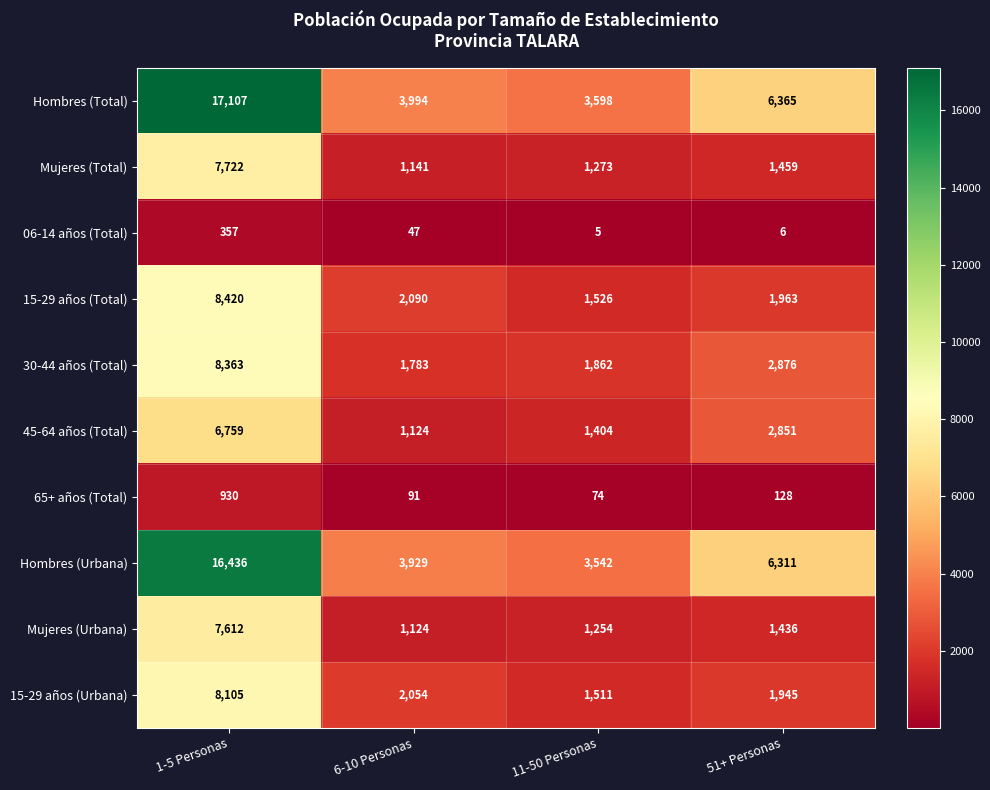

What is the spread (max minus min) of values at 51+ Personas?

6359